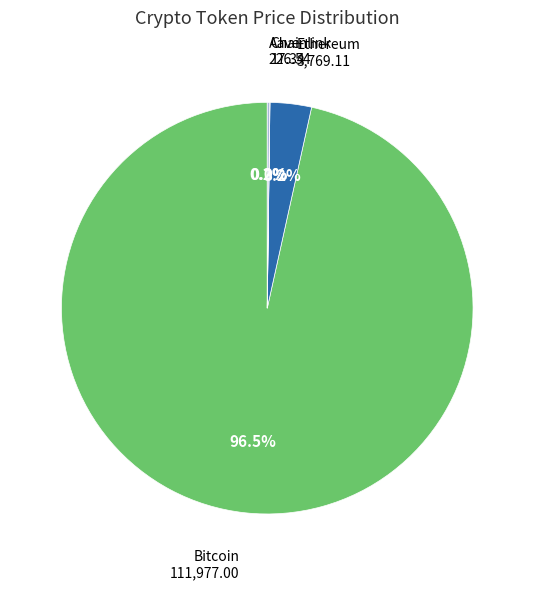

What is the largest slice in the pie chart?

Bitcoin